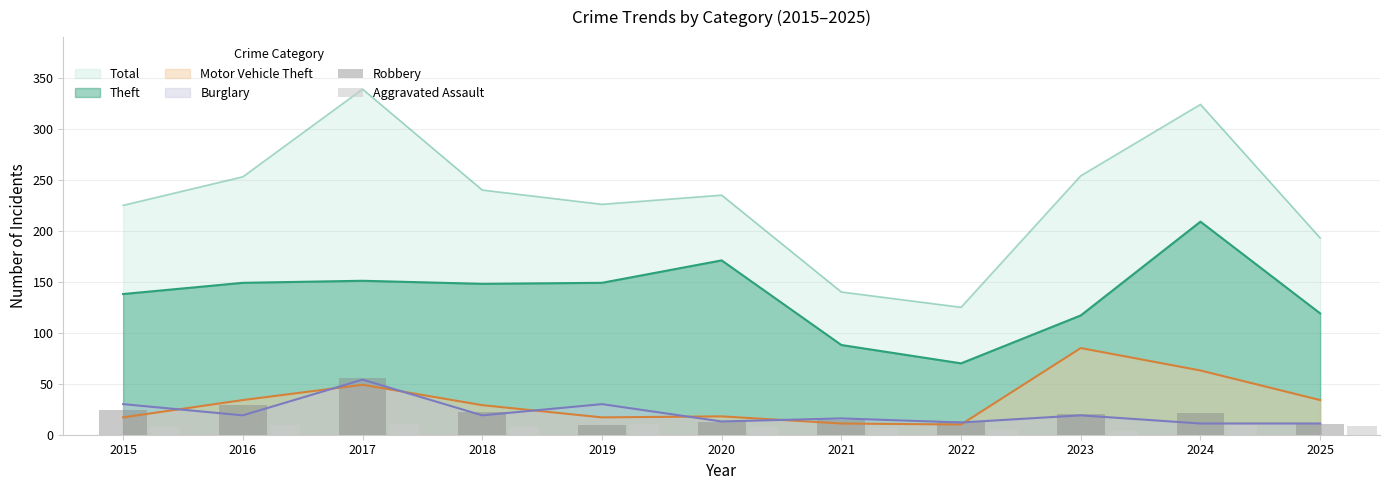

What is the value of the Robbery bar at the 8th from the left?

13